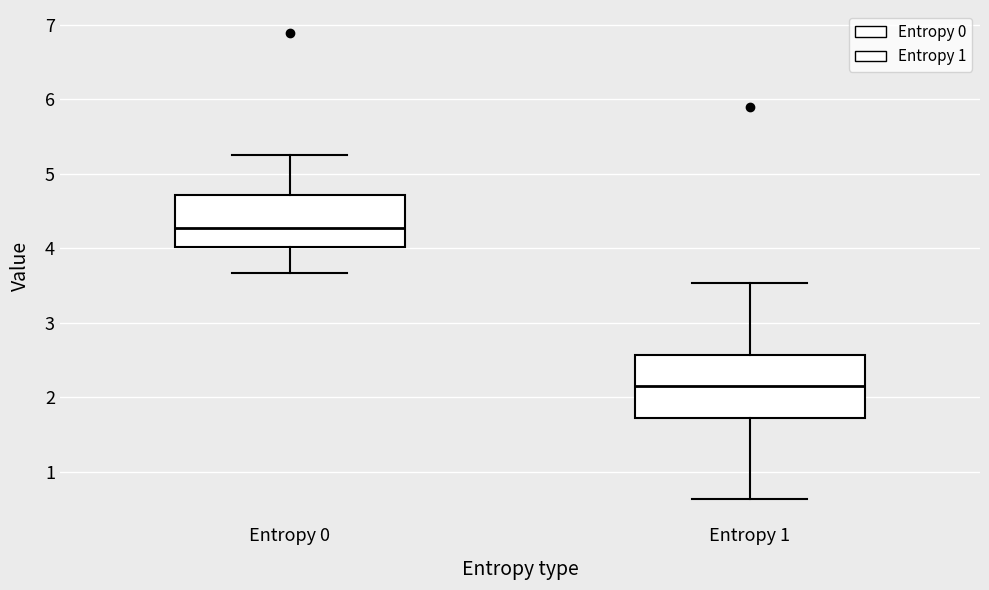

Where is the lower edge of the box for Entropy 1 on the y-axis? The values are not printed on the chart, so give them approximately, as read against the axis.

1.7